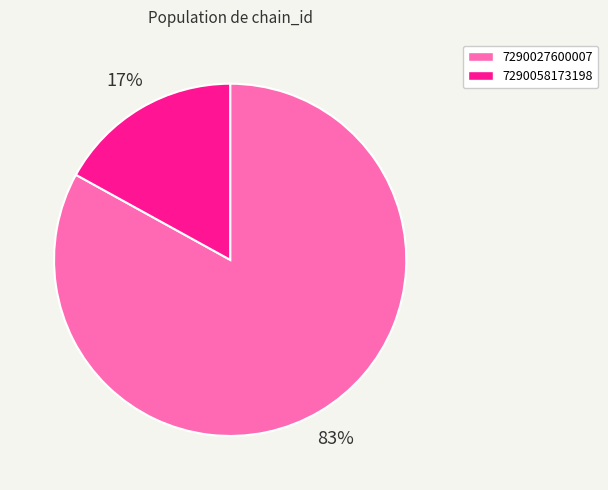

To the nearest percent, what is the difference between the 7290058173198 and 7290027600007 slice percentages?

66%